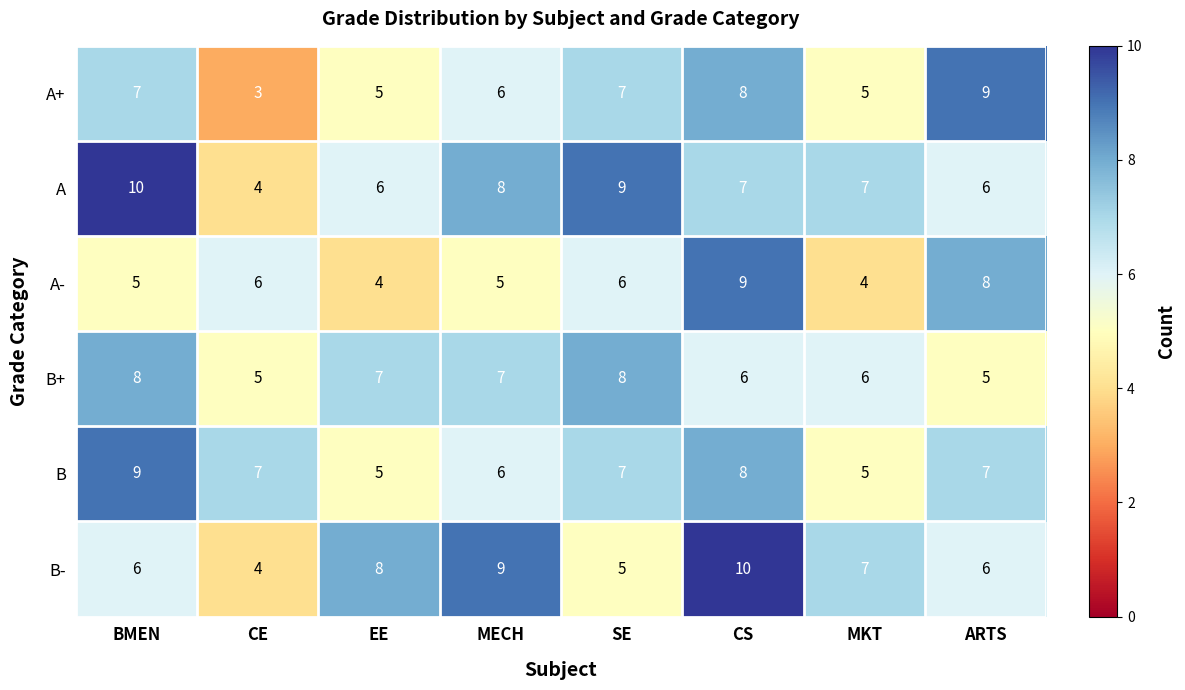

At which category is the sum across all series the highest?

CS